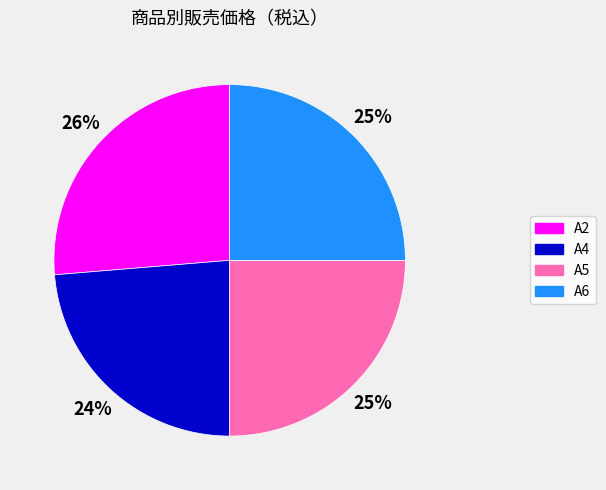

How many segments does this pie chart have?

4